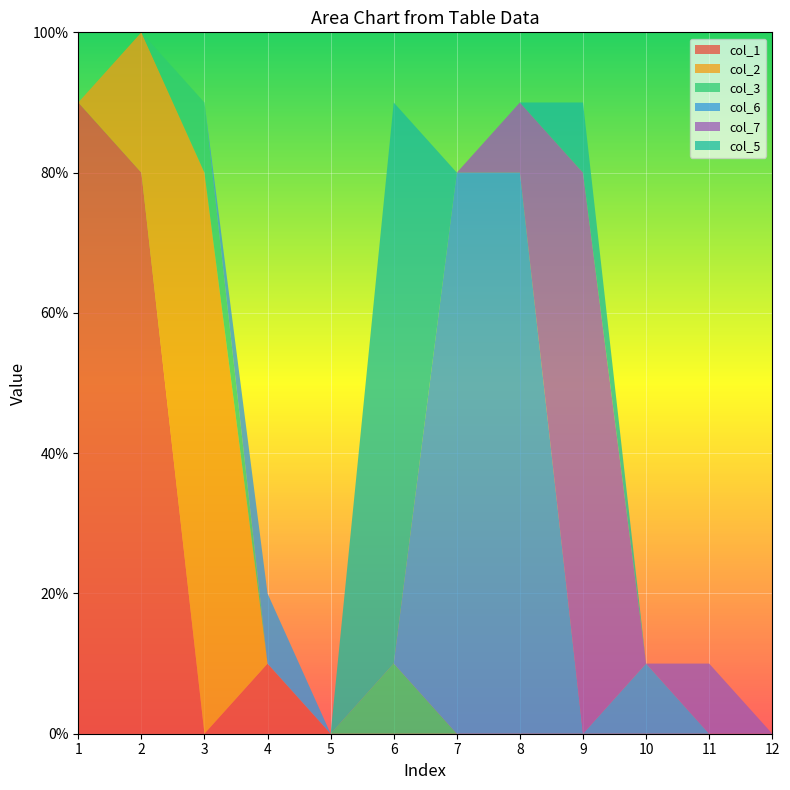

Reading left to right, what are all the values shown in this chart?

col_1: 1=0.9	2=0.8	3=0.0	4=0.1	5=0.0	6=0.0	7=0.0	8=0.0	9=0.0	10=0.0	11=0.0	12=0.0
col_2: 1=0.0	2=0.2	3=0.8	4=0.0	5=0.0	6=0.0	7=0.0	8=0.0	9=0.0	10=0.0	11=0.0	12=0.0
col_3: 1=0.0	2=0.0	3=0.1	4=0.0	5=0.0	6=0.1	7=0.0	8=0.0	9=0.0	10=0.0	11=0.0	12=0.0
col_6: 1=0.0	2=0.0	3=0.0	4=0.1	5=0.0	6=0.0	7=0.8	8=0.8	9=0.0	10=0.1	11=0.0	12=0.0
col_7: 1=0.0	2=0.0	3=0.0	4=0.0	5=0.0	6=0.0	7=0.0	8=0.1	9=0.8	10=0.0	11=0.1	12=0.0
col_5: 1=0.0	2=0.0	3=0.0	4=0.0	5=0.0	6=0.8	7=0.0	8=0.0	9=0.1	10=0.0	11=0.0	12=0.0